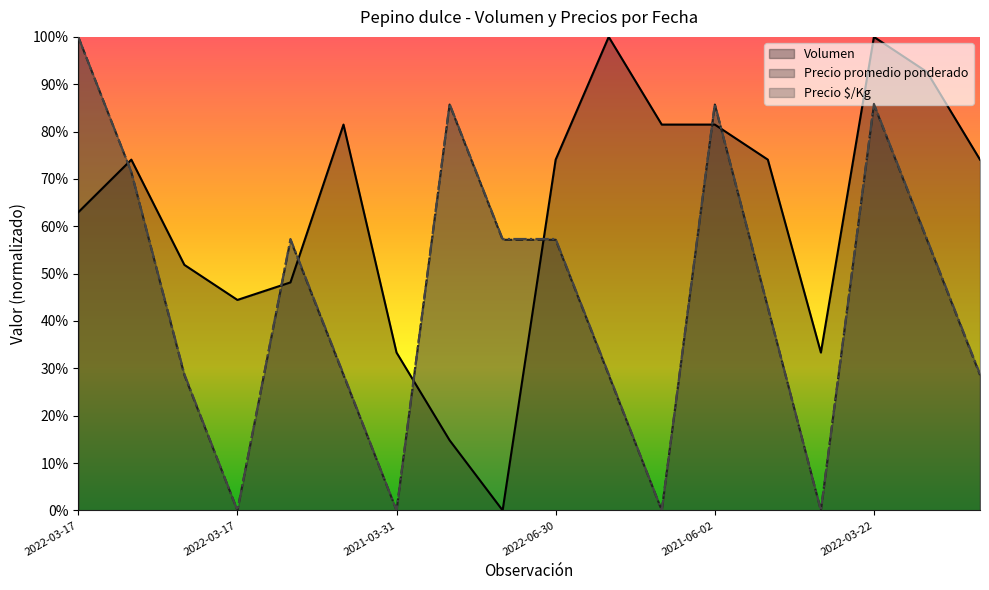

Does the chart have visible grid lines?

No